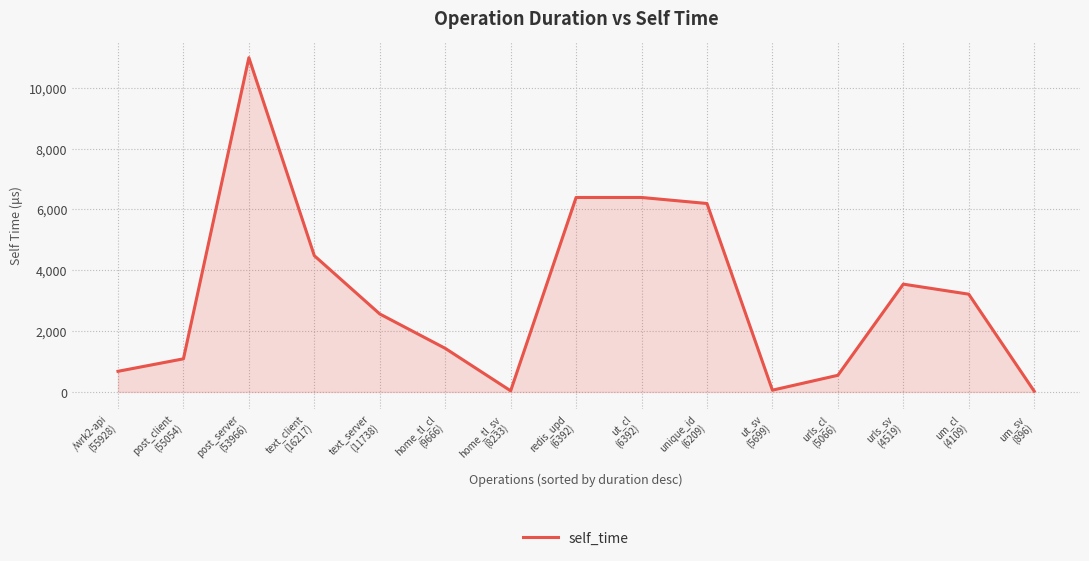

What is the difference between the maximum and minimum values?

10962